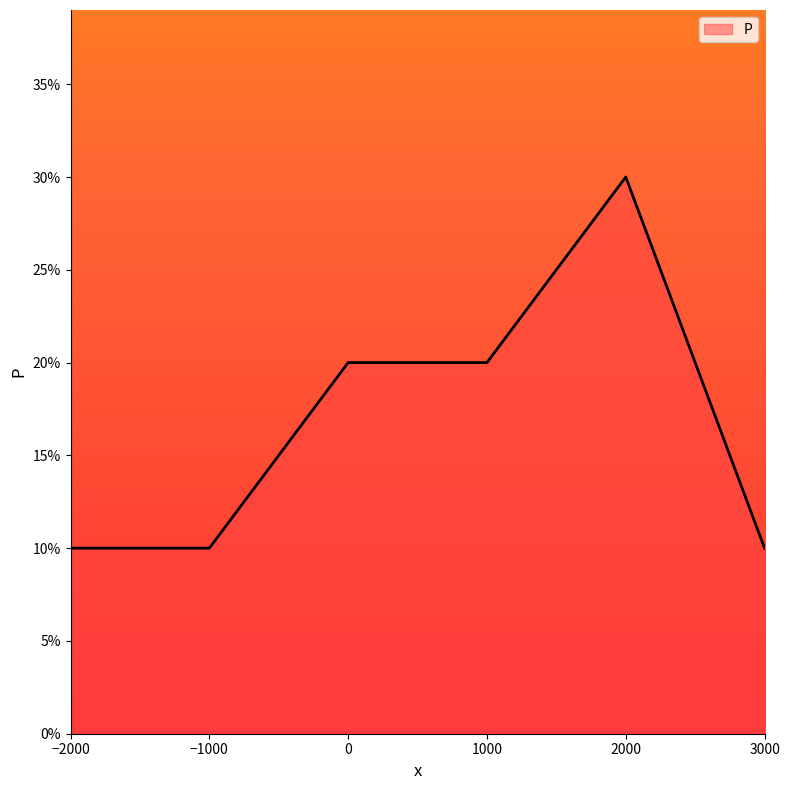

Does the chart have visible grid lines?

No